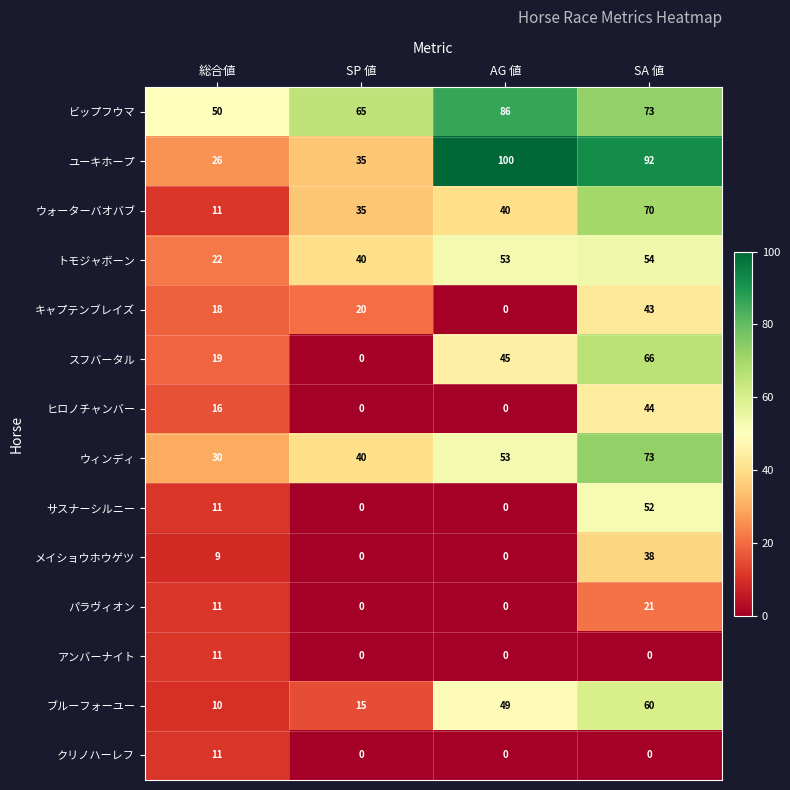

What is the difference between the highest and lowest values at SP 値?

65